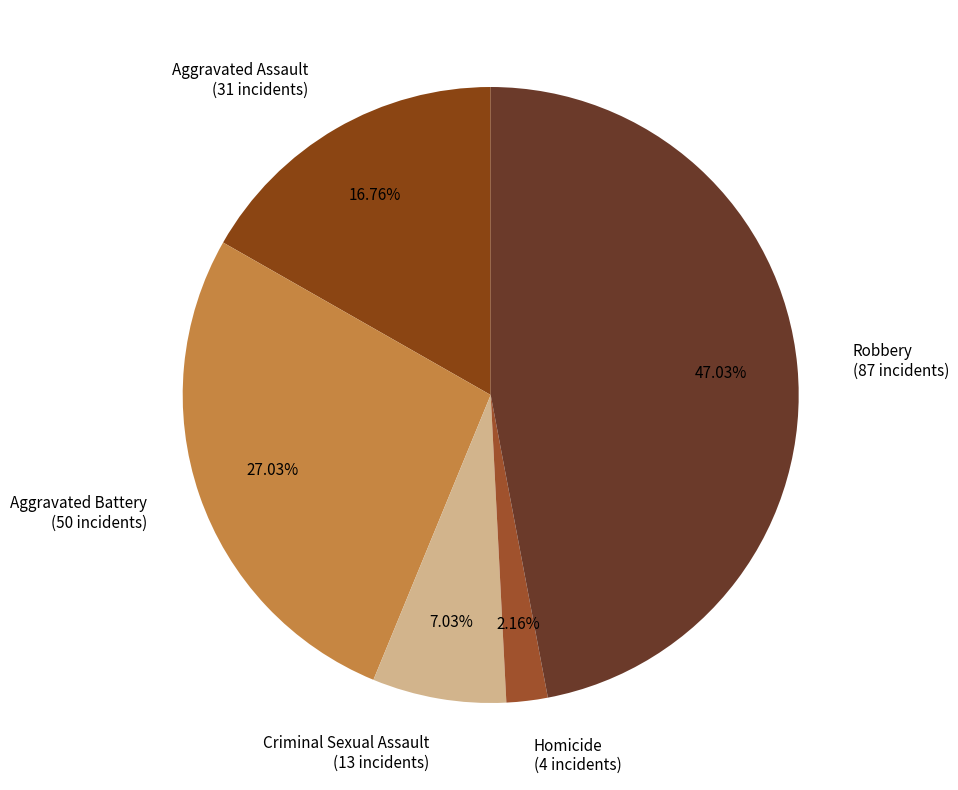

What percentage do Homicide and Robbery together represent?

49.2%